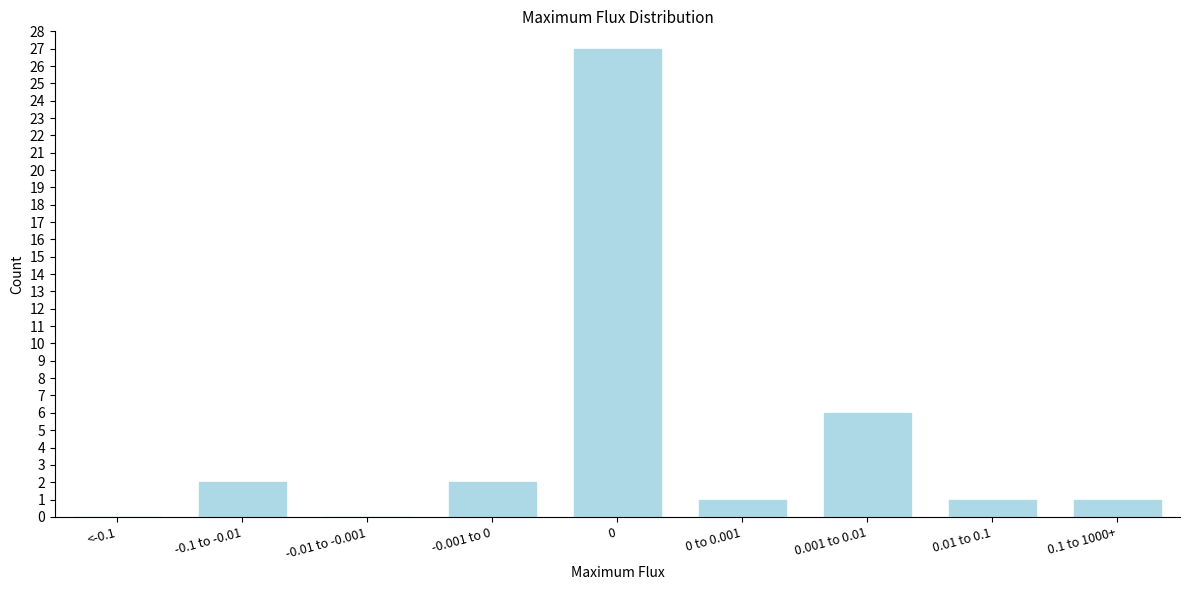

Reading left to right, transcribe all the data shown in this chart.

<-0.1=0	-0.1 to -0.01=2	-0.01 to -0.001=0	-0.001 to 0=2	0=27	0 to 0.001=1	0.001 to 0.01=6	0.01 to 0.1=1	0.1 to 1000+=1